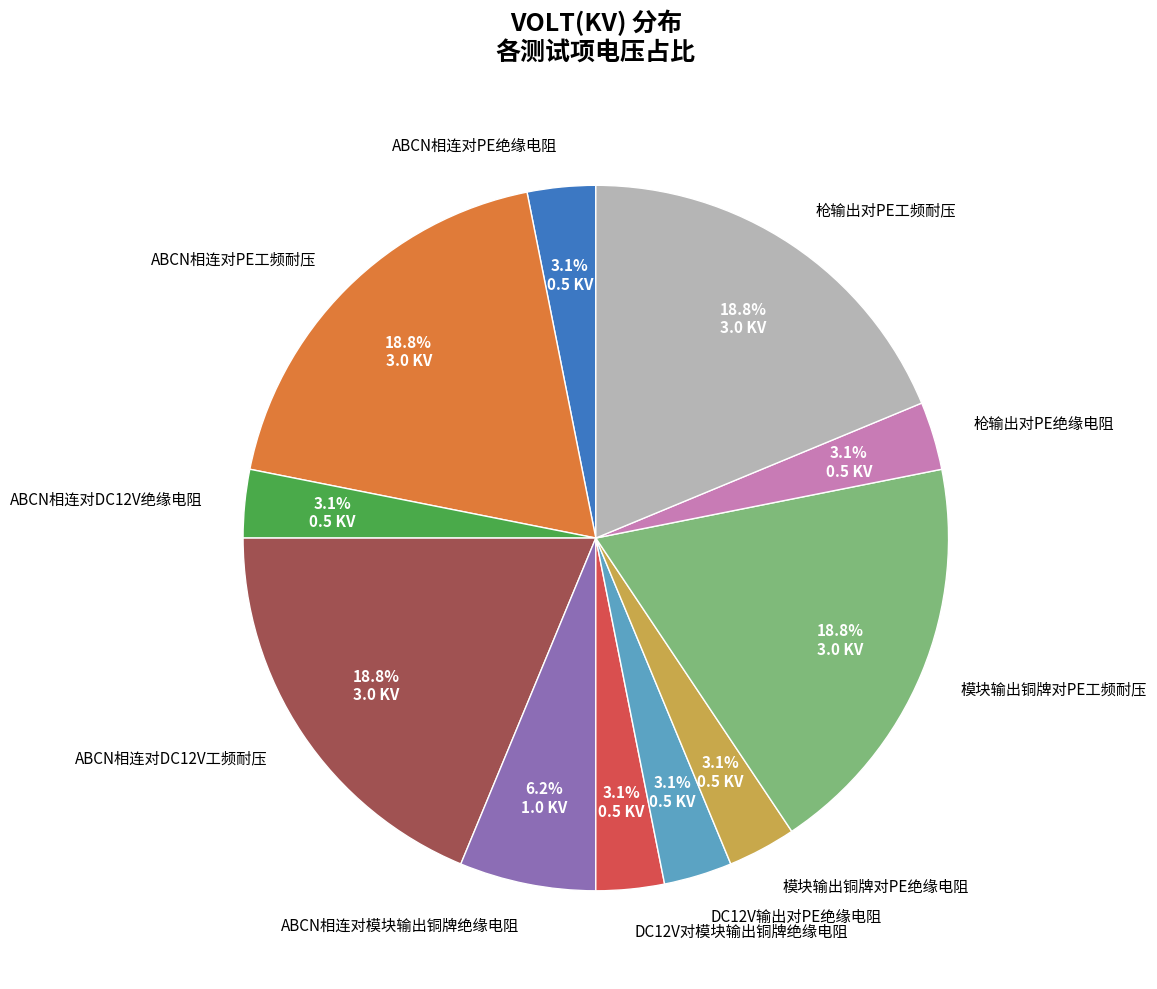

Do ABCN相连对PE工频耐压 and DC12V对模块输出铜牌绝缘电阻 together represent more than half of the pie?

No